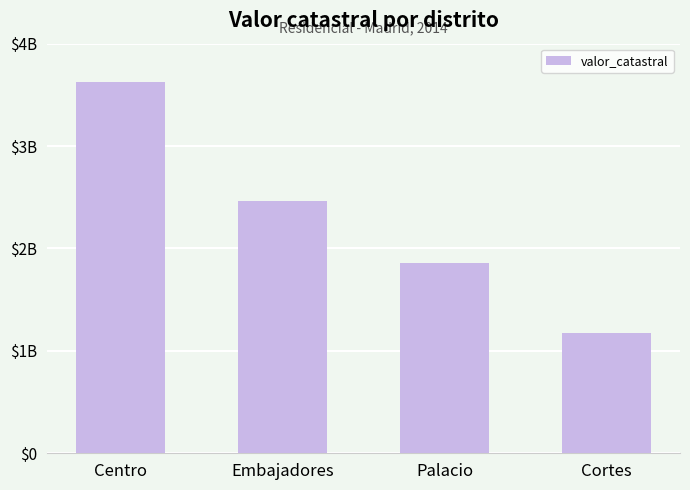

Is it true that the value at Centro is 3624073743.7?

True